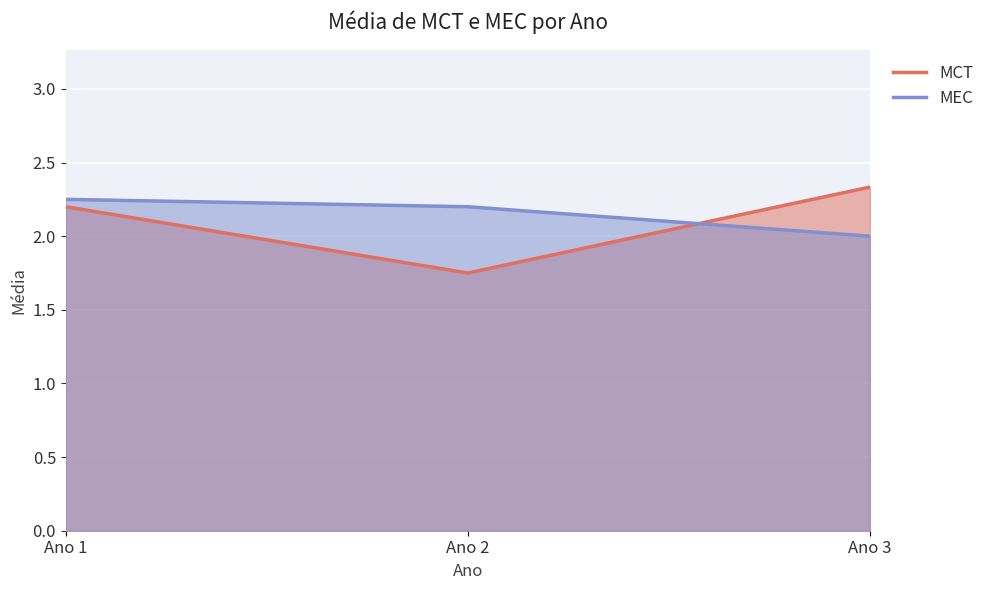

What is the highest value of the MEC series?

2.2